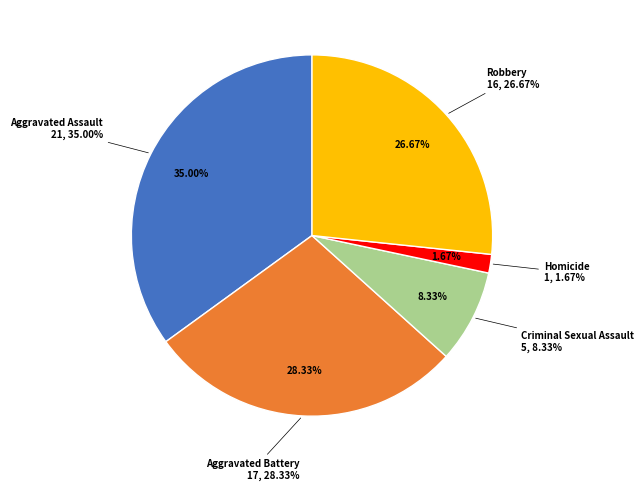

To the nearest percent, what percentage of the pie is Criminal Sexual Assault?

8%